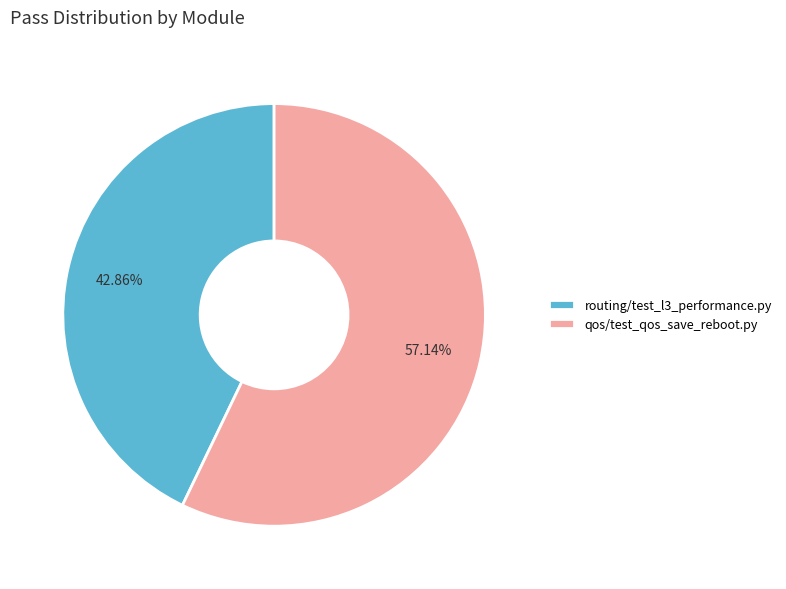

Which has a higher value, qos/test_qos_save_reboot.py or routing/test_l3_performance.py?

qos/test_qos_save_reboot.py